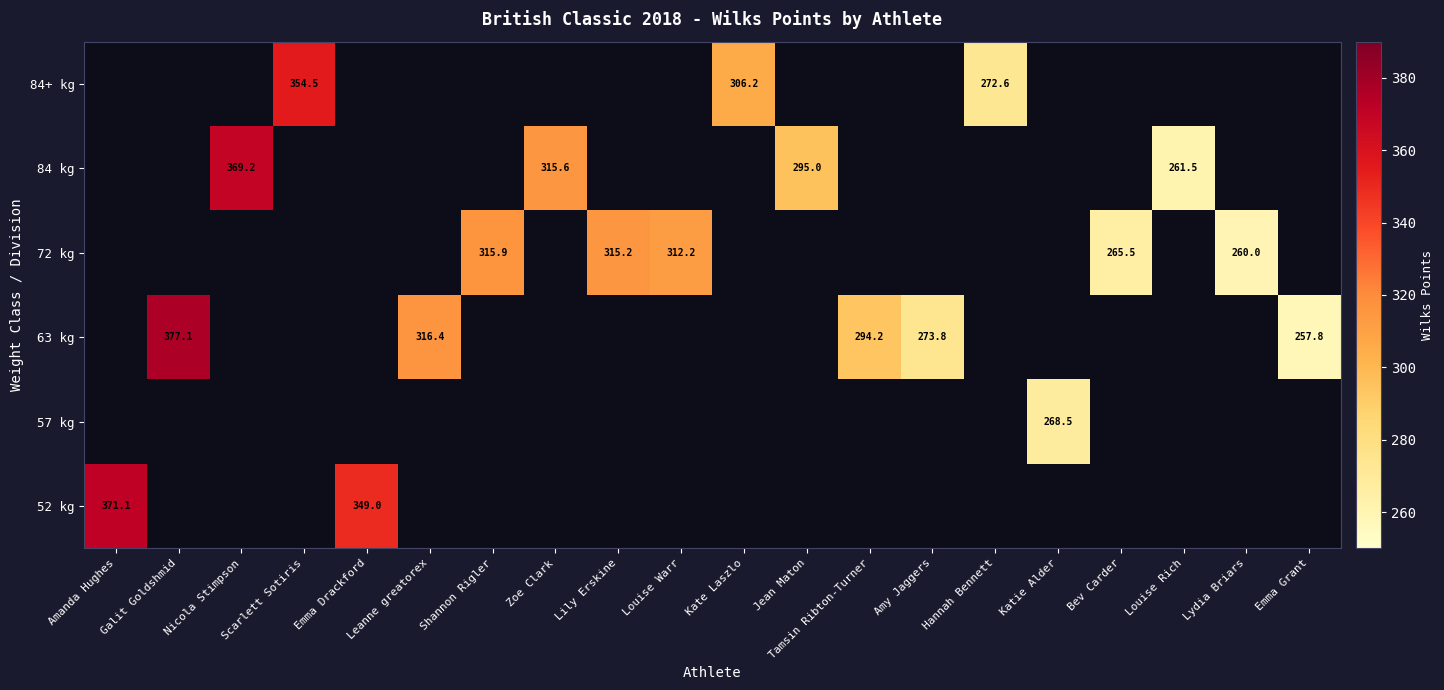

Count the number of data series in this chart.

6